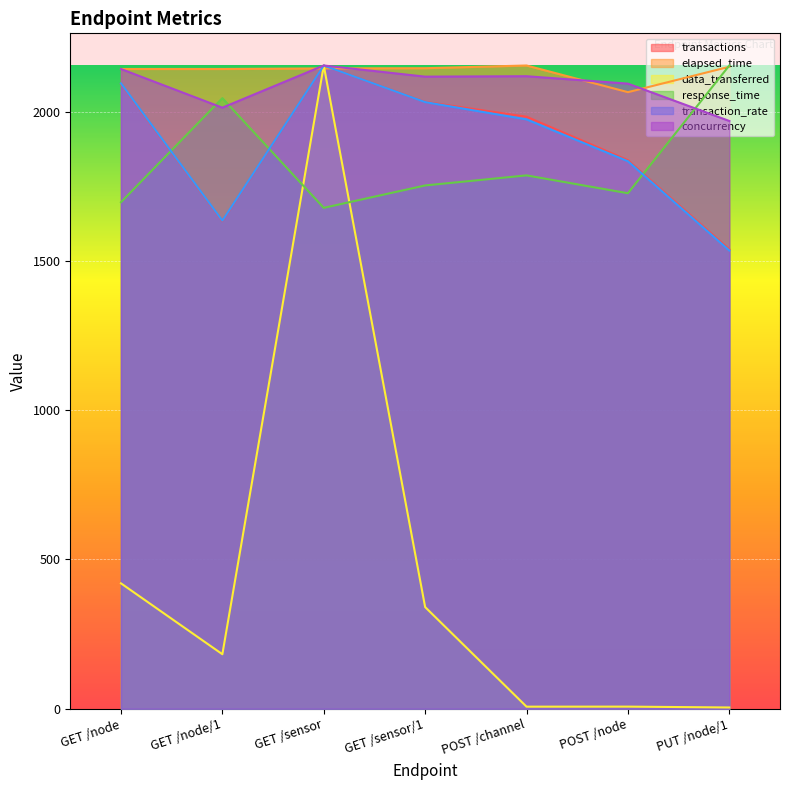

What is the total value across all series at POST /channel?

10021.4